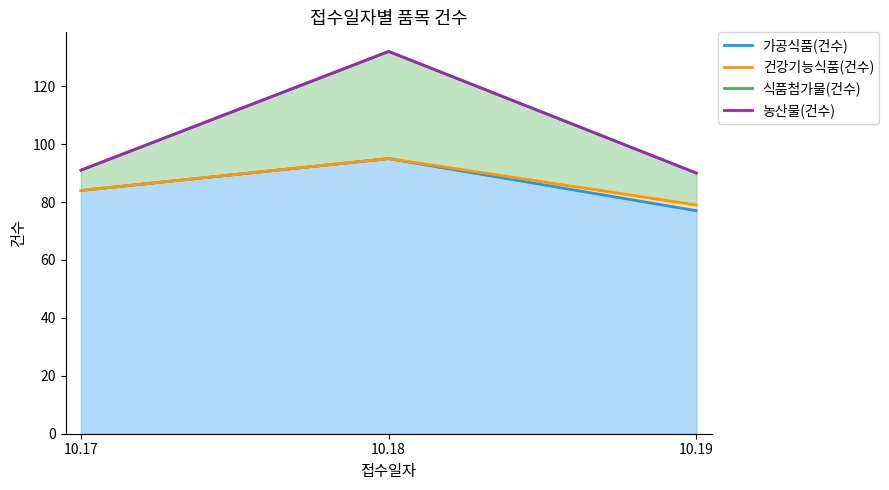

Rank the categories by 건강기능식품(건수) value from lowest to highest.

10.19, 10.17, 10.18